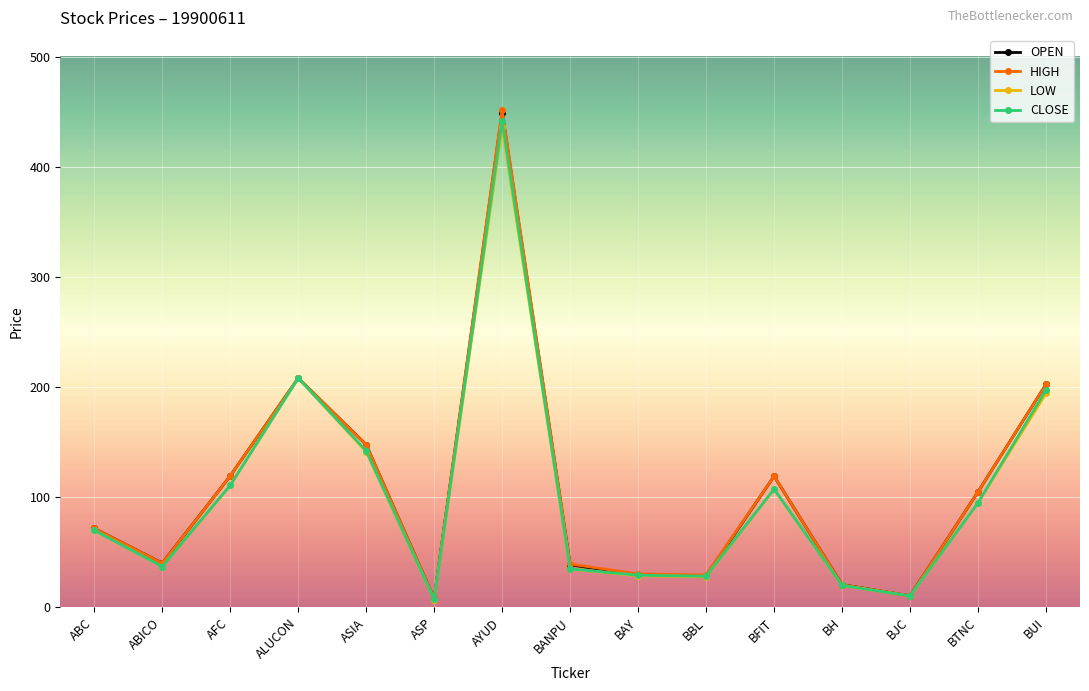

At which label does OPEN reach its peak?

AYUD